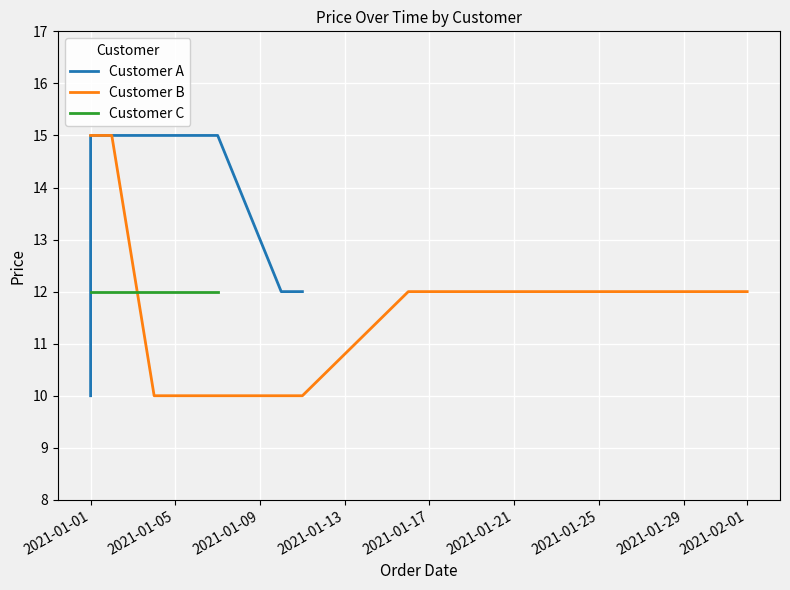

What is the minimum value for Customer B?

10